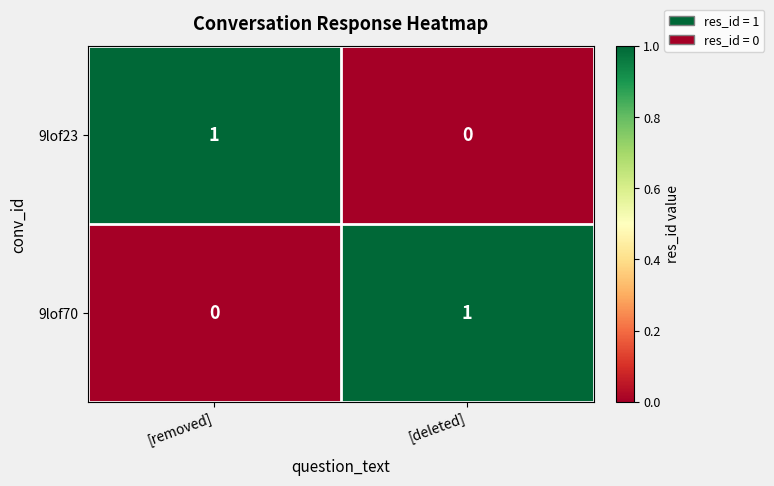

Reading left to right, what are all the values shown in this chart?

9lof23: 1	0
9lof70: 0	1